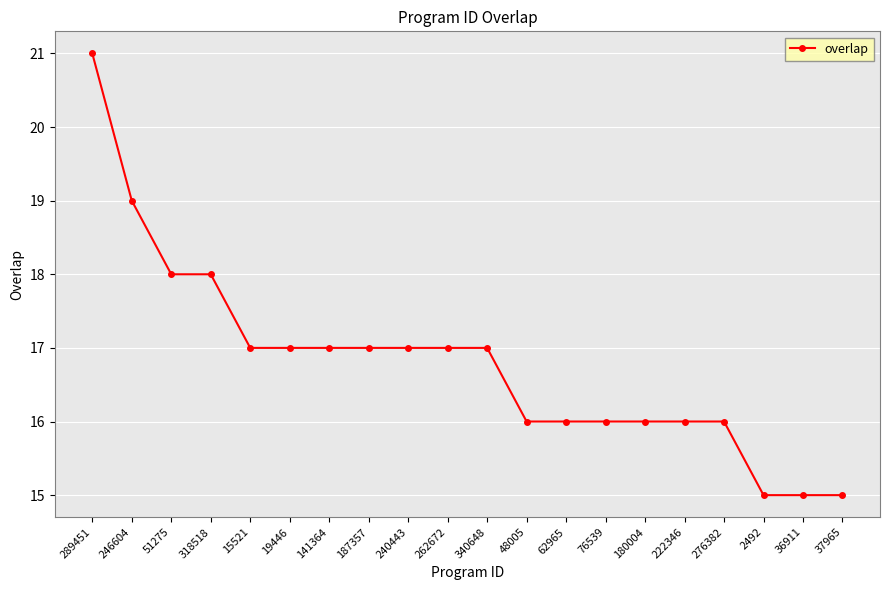

What is the difference between the maximum and second lowest values?

6